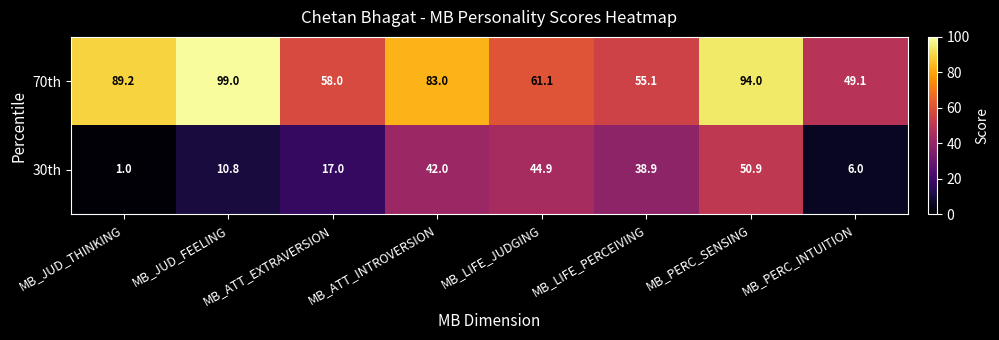

The value of 70th at MB_ATT_EXTRAVERSION is 80.4. True or false?

False